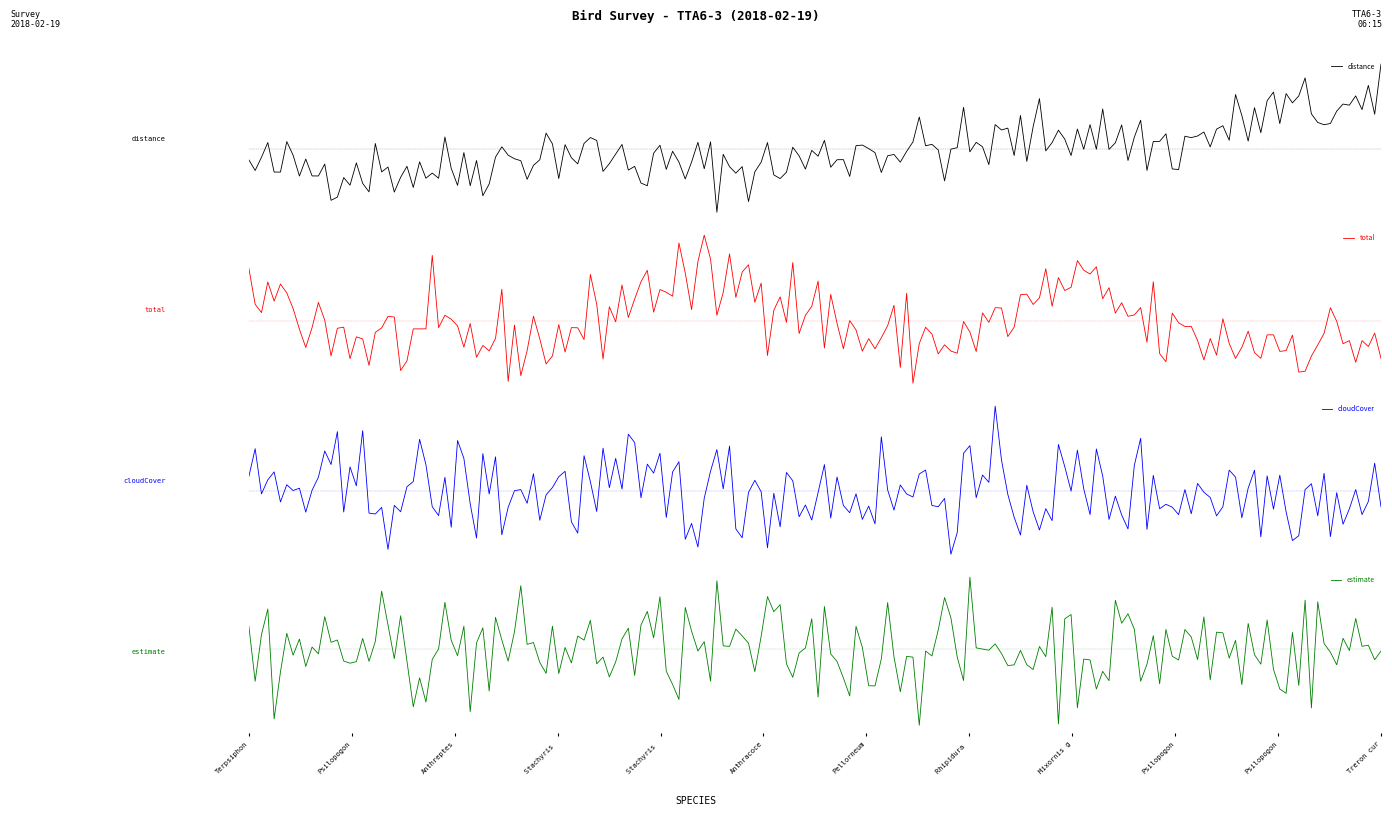

Which series has the largest total across all categories?

cloudCover